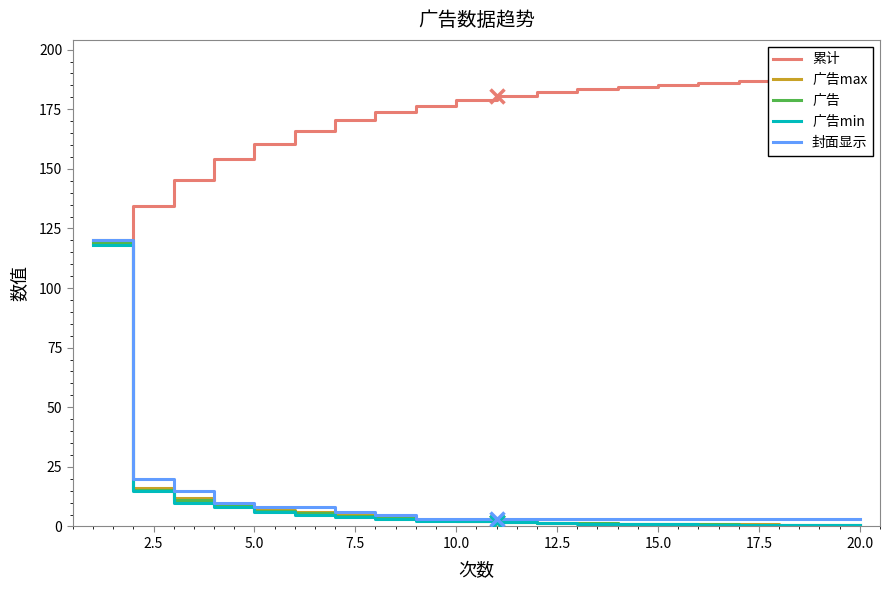

What is the difference between the maximum and minimum values in the 广告min series?

117.5